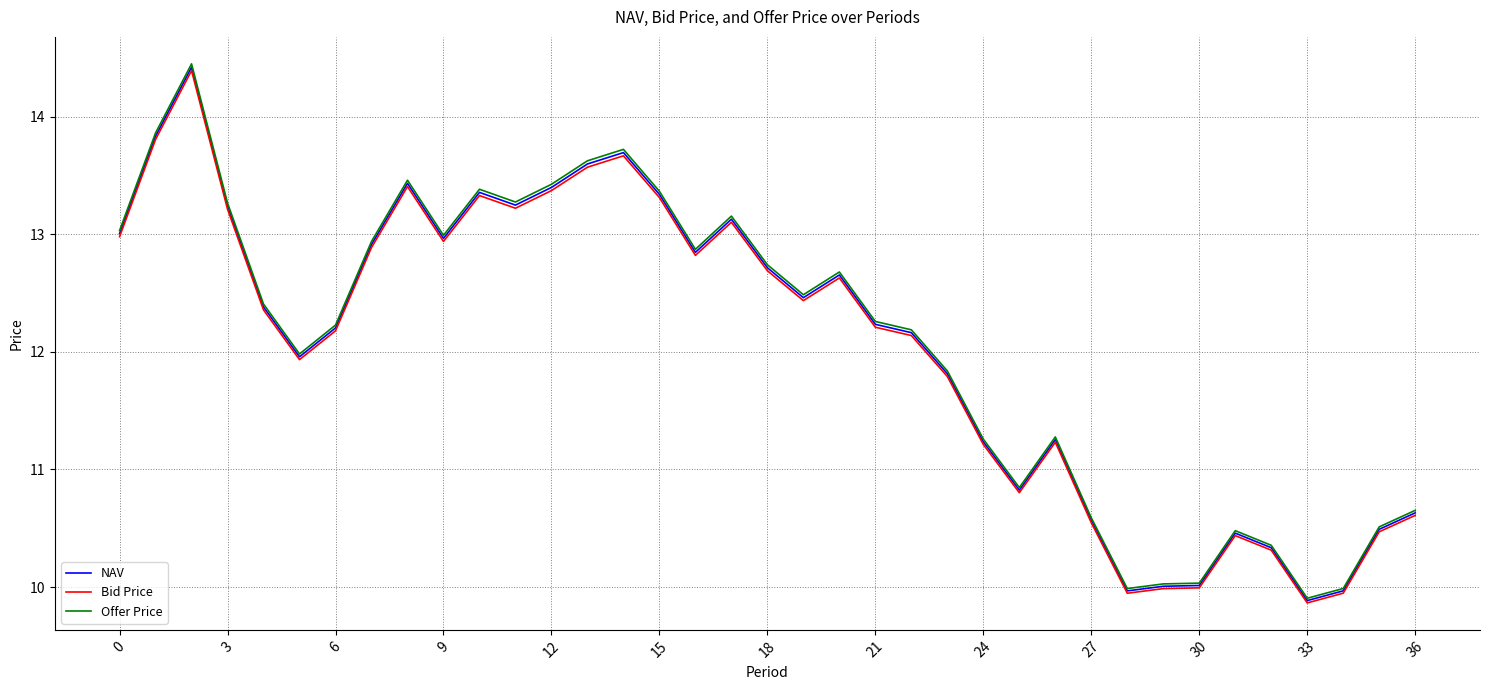

Count the number of categories in the chart.

37